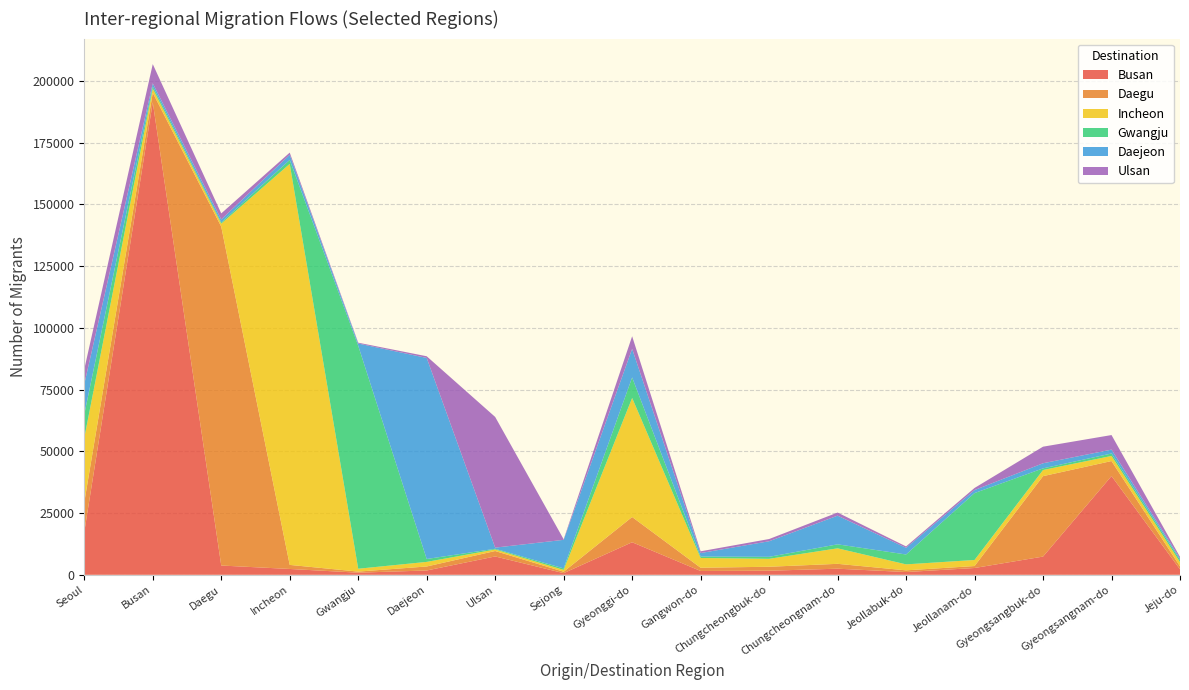

Reading left to right, transcribe all the data shown in this chart.

Busan: Seoul=17320	Busan=191380	Daegu=3749	Incheon=2361	Gwangju=854	Daejeon=1744	Ulsan=7428	Sejong=666	Gyeonggi-do=13182	Gangwon-do=1539	Chungcheongbuk-do=1650	Chungcheongnam-do=2467	Jeollabuk-do=1110	Jeollanam-do=2747	Gyeongsangbuk-do=7377	Gyeongsangnam-do=40001	Jeju-do=2228
Daegu: Seoul=12041	Busan=3874	Daegu=137289	Incheon=1646	Gwangju=443	Daejeon=1624	Ulsan=2203	Sejong=575	Gyeonggi-do=10223	Gangwon-do=1319	Chungcheongbuk-do=1607	Chungcheongnam-do=1974	Jeollabuk-do=688	Jeollanam-do=800	Gyeongsangbuk-do=32584	Gyeongsangnam-do=6073	Jeju-do=1211
Incheon: Seoul=26100	Busan=1662	Daegu=1191	Incheon=162440	Gwangju=1157	Daejeon=1856	Ulsan=621	Sejong=745	Gyeonggi-do=48227	Gangwon-do=3948	Chungcheongbuk-do=3209	Chungcheongnam-do=6280	Jeollabuk-do=2422	Jeollanam-do=2456	Gyeongsangbuk-do=2477	Gyeongsangnam-do=2068	Jeju-do=1702
Gwangju: Seoul=9572	Busan=919	Daegu=495	Incheon=1607	Gwangju=90349	Daejeon=1176	Ulsan=289	Sejong=608	Gyeonggi-do=8319	Gangwon-do=581	Chungcheongbuk-do=814	Chungcheongnam-do=1618	Jeollabuk-do=4004	Jeollanam-do=27099	Gyeongsangbuk-do=668	Gyeongsangnam-do=995	Jeju-do=891
Daejeon: Seoul=12195	Busan=1260	Daegu=1202	Incheon=2073	Gwangju=886	Daejeon=81440	Ulsan=462	Sejong=11564	Gyeonggi-do=11573	Gangwon-do=1413	Chungcheongbuk-do=6302	Chungcheongnam-do=11612	Jeollabuk-do=2703	Jeollanam-do=1220	Gyeongsangbuk-do=2073	Gyeongsangnam-do=1567	Jeju-do=610
Ulsan: Seoul=6050	Busan=7764	Daegu=2462	Incheon=886	Gwangju=327	Daejeon=679	Ulsan=52938	Sejong=227	Gyeonggi-do=5100	Gangwon-do=713	Chungcheongbuk-do=904	Chungcheongnam-do=1262	Jeollabuk-do=560	Jeollanam-do=853	Gyeongsangbuk-do=6712	Gyeongsangnam-do=5898	Jeju-do=609